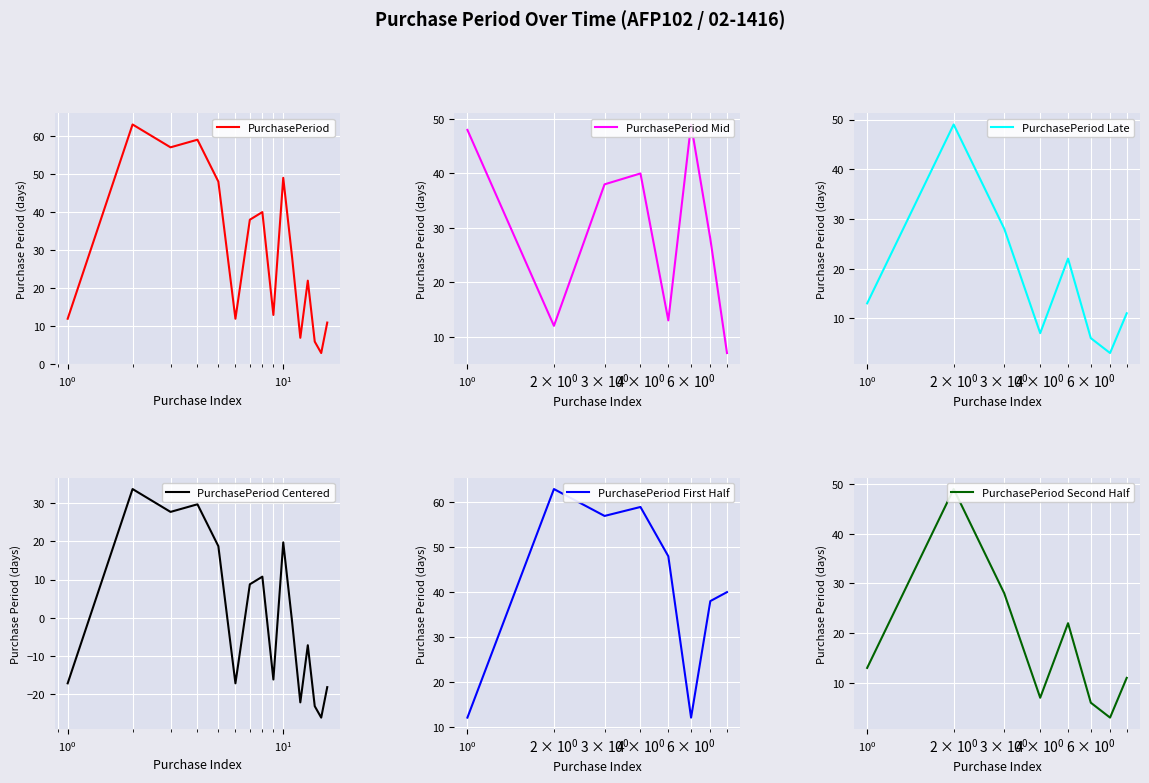

What is the maximum value for PurchasePeriod?

63